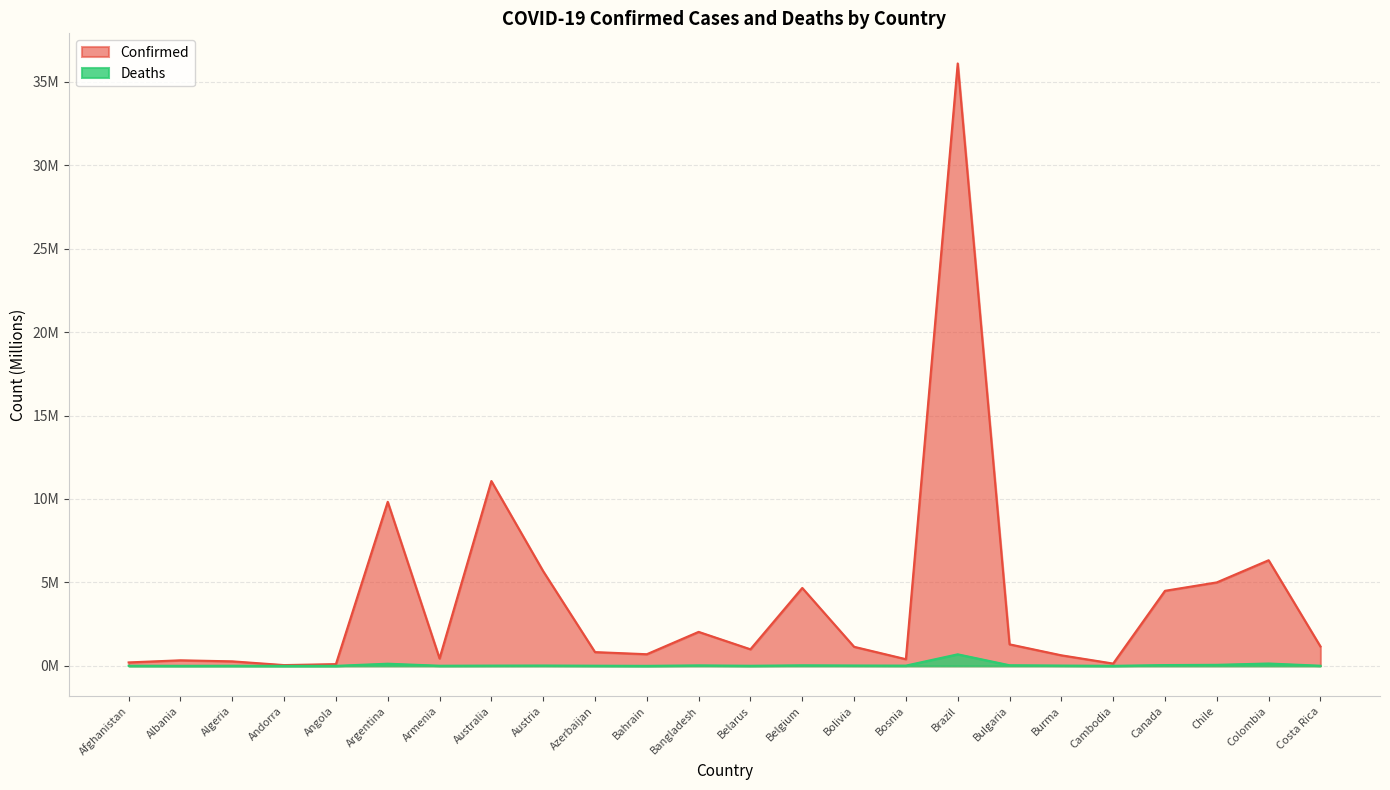

Between Canada and Bahrain, which is larger?

Canada